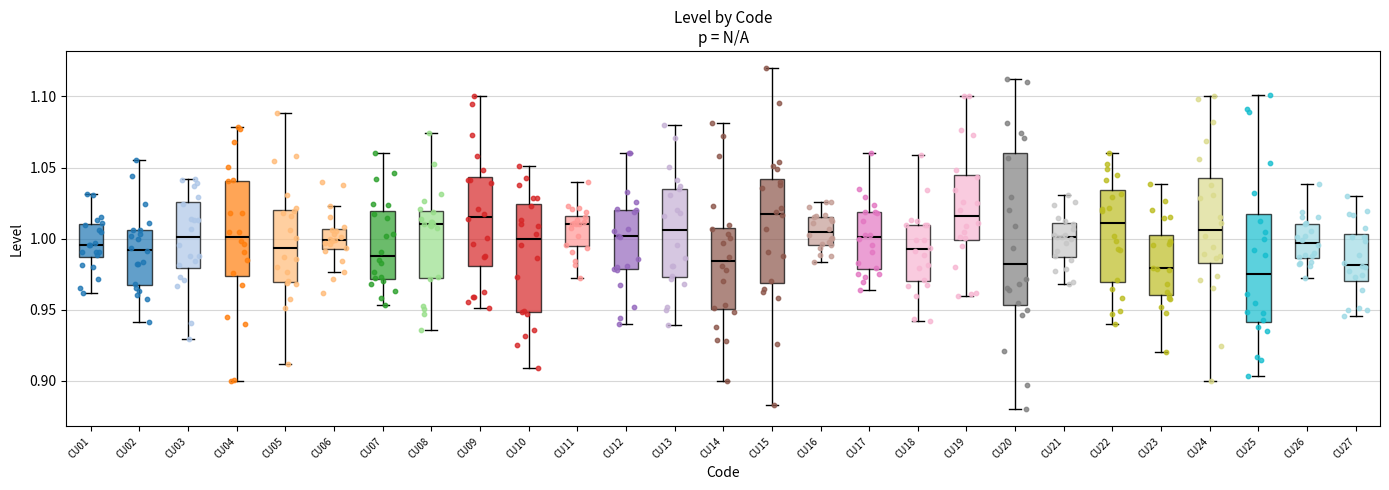

Reading left to right, transcribe this box plot: for each box, give where its median line is, the range the box spans, and where its two whiskers end, as read against the y-axis. The values are not printed on the chart, so give them approximately, as read against the axis.

CU01: median 0.995, box 0.985 to 1.010, whiskers 0.960 to 1.030
CU02: median 0.990, box 0.970 to 1.005, whiskers 0.940 to 1.055
CU03: median 1.000, box 0.980 to 1.025, whiskers 0.930 to 1.040
CU04: median 1.000, box 0.975 to 1.040, whiskers 0.900 to 1.080
CU05: median 0.995, box 0.970 to 1.020, whiskers 0.910 to 1.090
CU06: median 1.000, box 0.995 to 1.005, whiskers 0.975 to 1.025
CU07: median 0.990, box 0.970 to 1.020, whiskers 0.955 to 1.060
CU08: median 1.010, box 0.970 to 1.020, whiskers 0.935 to 1.075
CU09: median 1.015, box 0.980 to 1.045, whiskers 0.950 to 1.100
CU10: median 1.000, box 0.950 to 1.025, whiskers 0.910 to 1.050
CU11: median 1.010, box 0.995 to 1.015, whiskers 0.970 to 1.040
CU12: median 1.000, box 0.980 to 1.020, whiskers 0.940 to 1.060
CU13: median 1.005, box 0.975 to 1.035, whiskers 0.940 to 1.080
CU14: median 0.985, box 0.950 to 1.005, whiskers 0.900 to 1.080
CU15: median 1.020, box 0.970 to 1.040, whiskers 0.885 to 1.120
CU16: median 1.005, box 0.995 to 1.015, whiskers 0.985 to 1.025
CU17: median 1.000, box 0.980 to 1.020, whiskers 0.965 to 1.060
CU18: median 0.995, box 0.970 to 1.010, whiskers 0.940 to 1.060
CU19: median 1.015, box 1.000 to 1.045, whiskers 0.960 to 1.100
CU20: median 0.980, box 0.955 to 1.060, whiskers 0.880 to 1.115
CU21: median 1.000, box 0.985 to 1.010, whiskers 0.970 to 1.030
CU22: median 1.010, box 0.970 to 1.035, whiskers 0.940 to 1.060
CU23: median 0.980, box 0.960 to 1.005, whiskers 0.920 to 1.040
CU24: median 1.005, box 0.985 to 1.040, whiskers 0.900 to 1.100
CU25: median 0.975, box 0.940 to 1.015, whiskers 0.905 to 1.100
CU26: median 0.995, box 0.985 to 1.010, whiskers 0.970 to 1.040
CU27: median 0.980, box 0.970 to 1.005, whiskers 0.945 to 1.030